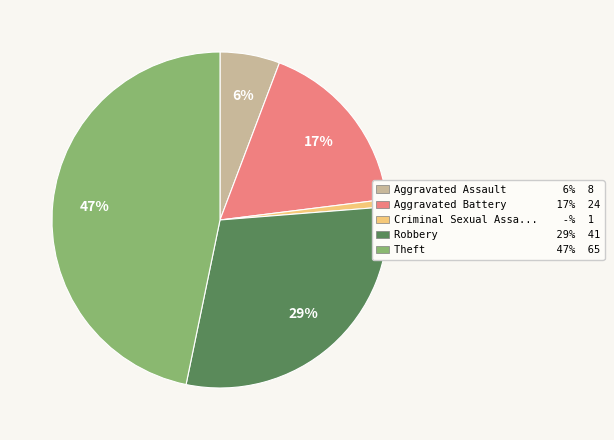

What percentage is the Criminal Sexual Assa... -% 1 slice, to the nearest percent?

1%